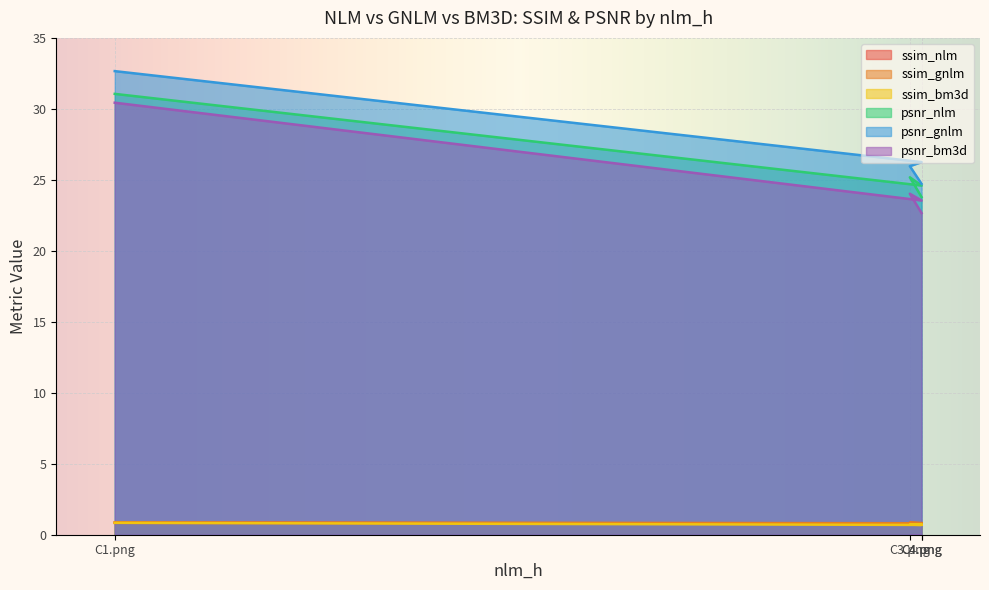

Reading left to right, extract all data points from this chart.

ssim_nlm: 0.8	0.8	0.8	0.8
ssim_gnlm: 0.9	0.8	0.8	0.8
ssim_bm3d: 0.8	0.7	0.7	0.7
psnr_nlm: 31.1	24.6	25.2	23.8
psnr_gnlm: 32.7	26.3	26.0	24.7
psnr_bm3d: 30.4	23.5	24.0	22.7